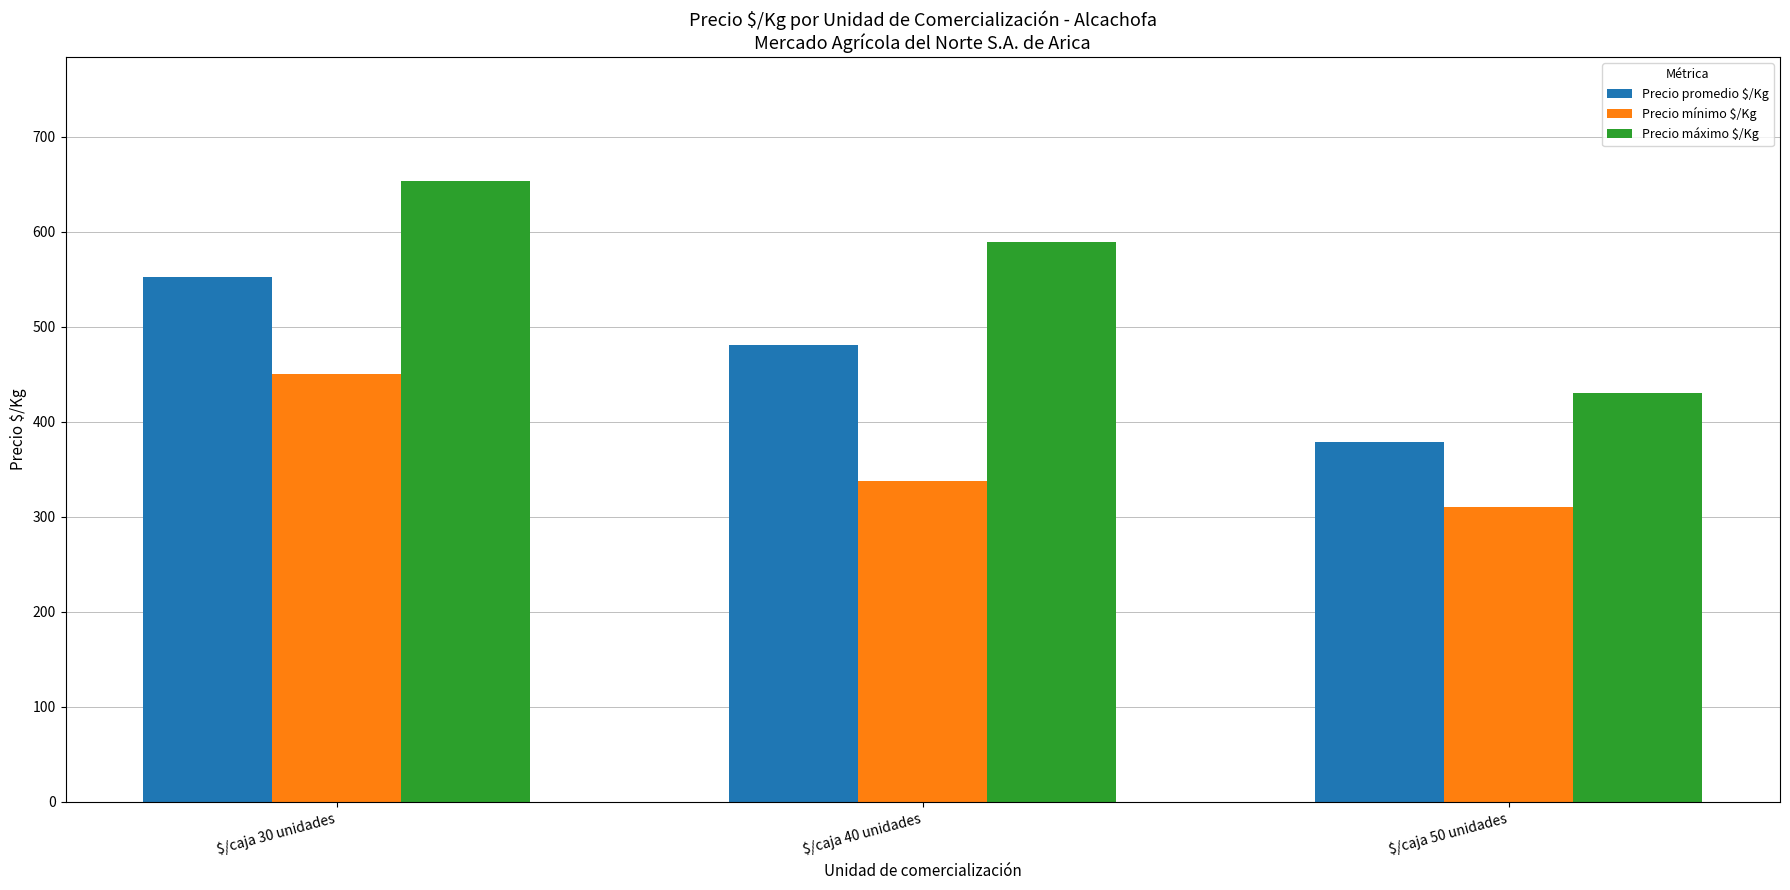

At which category does the chart reach its peak across all series?

$/caja 30 unidades